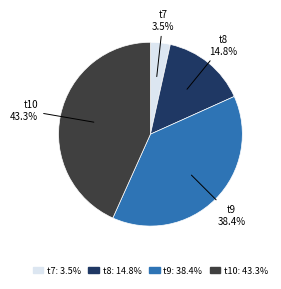

How many segments does this pie chart have?

4